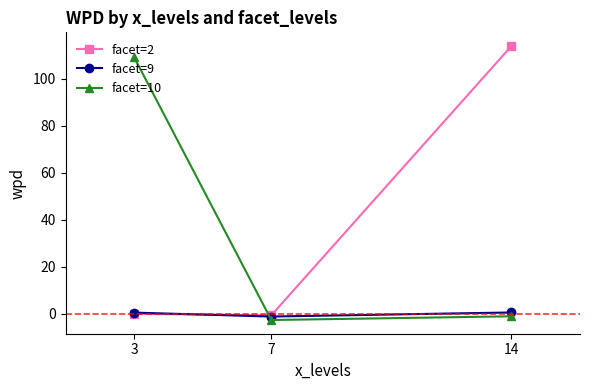

What is the total value across all series at 7?

-4.6